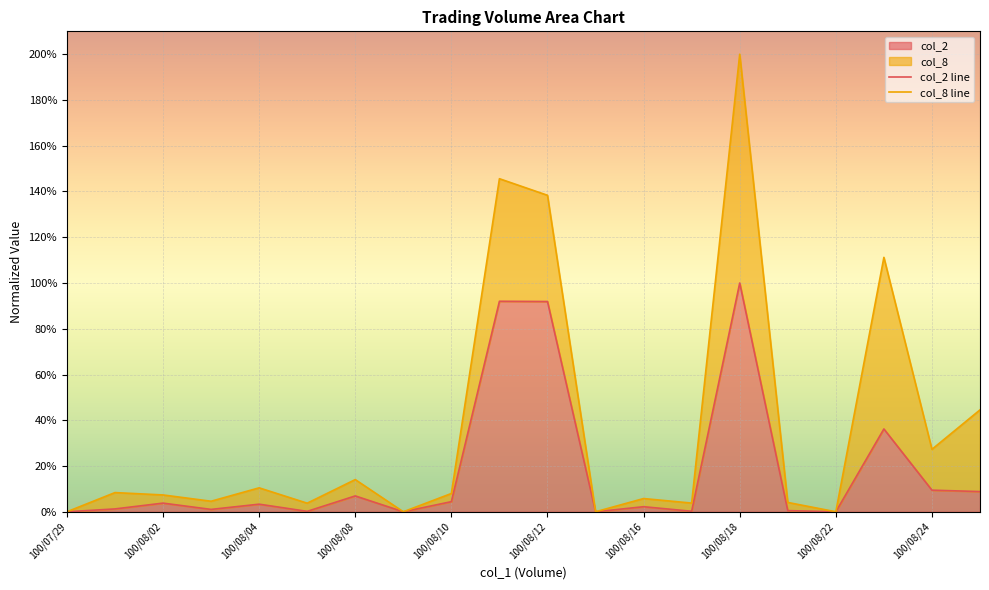

What is the difference between the maximum and minimum values in the col_8 line series?

2.0